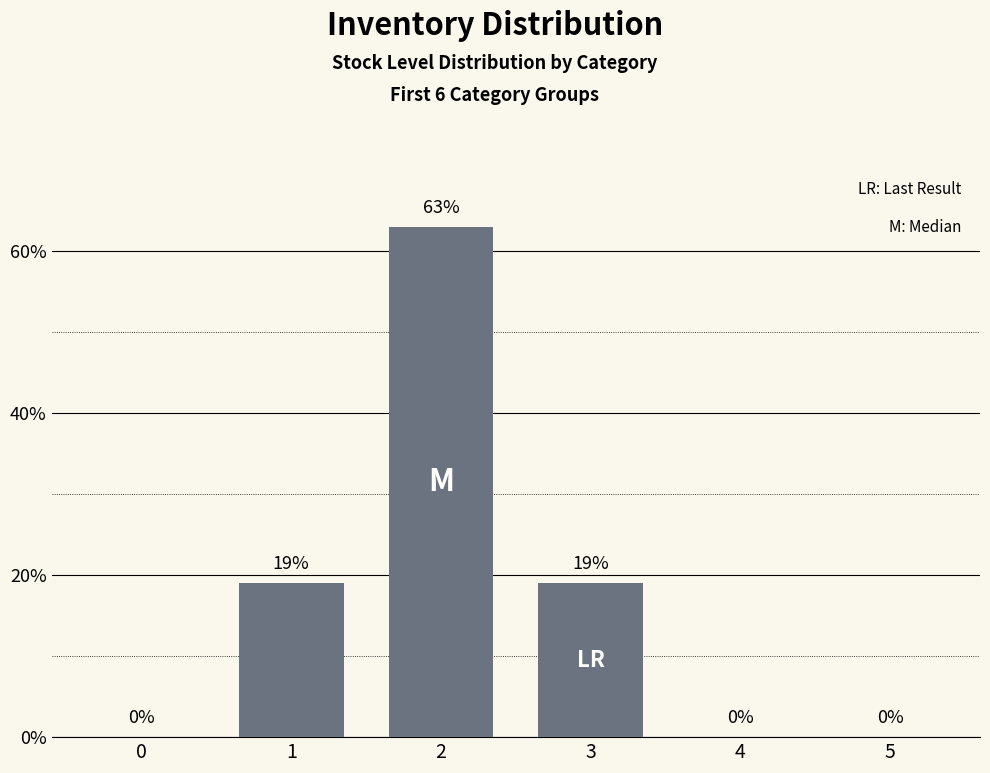

How many values are between 0 and 19?

5